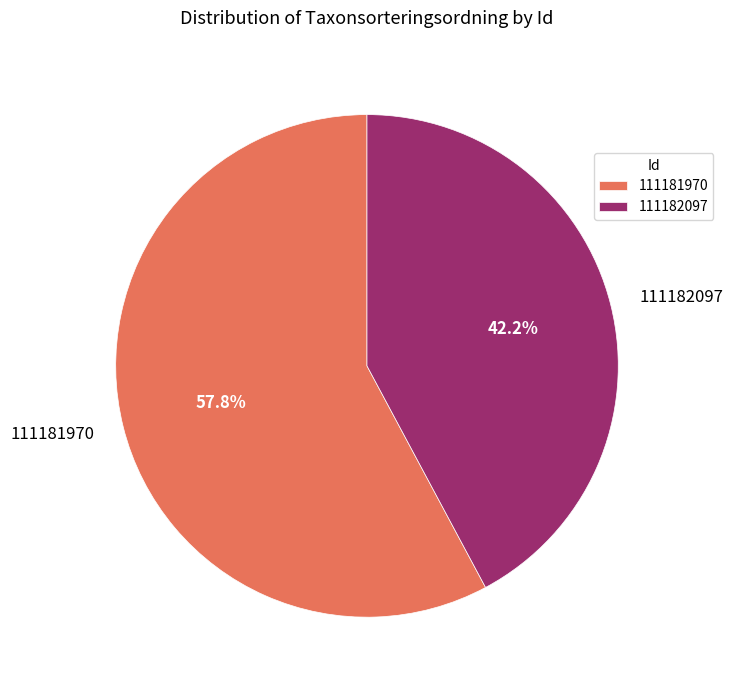

Do 111181970 and 111182097 together represent more than half of the pie?

Yes